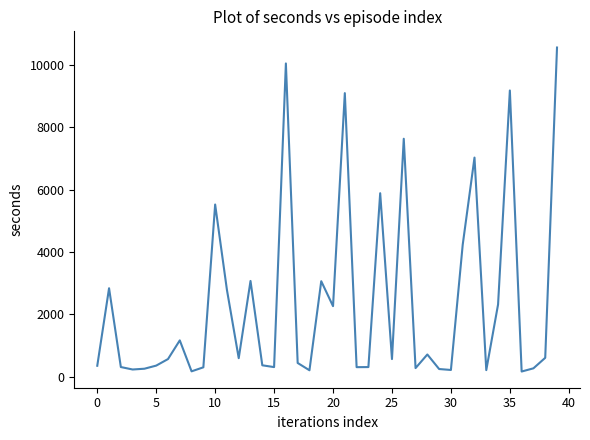

What is the greatest value displayed?

10564